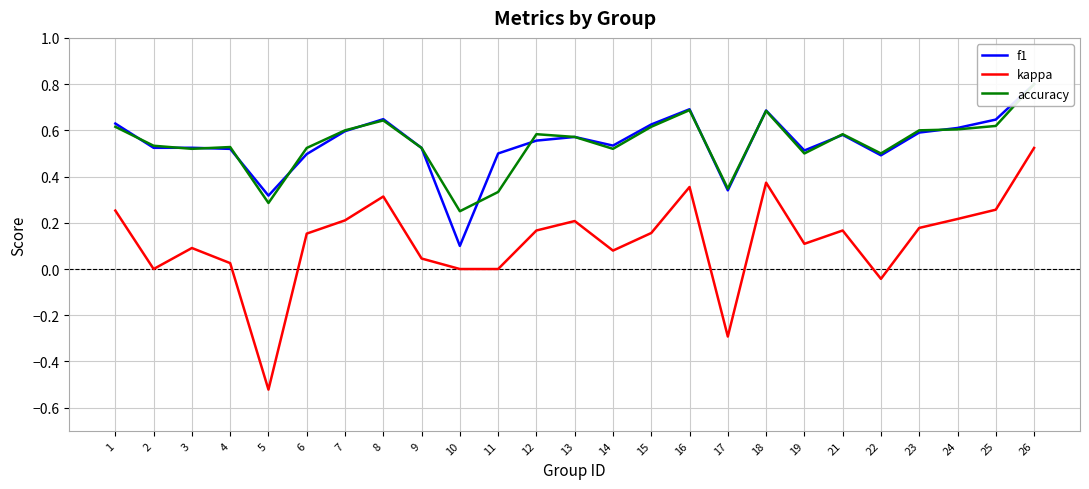

Reading left to right, extract all data points from this chart.

f1: 0.6	0.5	0.5	0.5	0.3	0.5	0.6	0.6	0.5	0.1	0.5	0.6	0.6	0.5	0.6	0.7	0.3	0.7	0.5	0.6	0.5	0.6	0.6	0.6	0.8
kappa: 0.3	0.0	0.1	0.0	-0.5	0.2	0.2	0.3	0.0	0.0	0.0	0.2	0.2	0.1	0.2	0.4	-0.3	0.4	0.1	0.2	-0.0	0.2	0.2	0.3	0.5
accuracy: 0.6	0.5	0.5	0.5	0.3	0.5	0.6	0.6	0.5	0.2	0.3	0.6	0.6	0.5	0.6	0.7	0.3	0.7	0.5	0.6	0.5	0.6	0.6	0.6	0.8